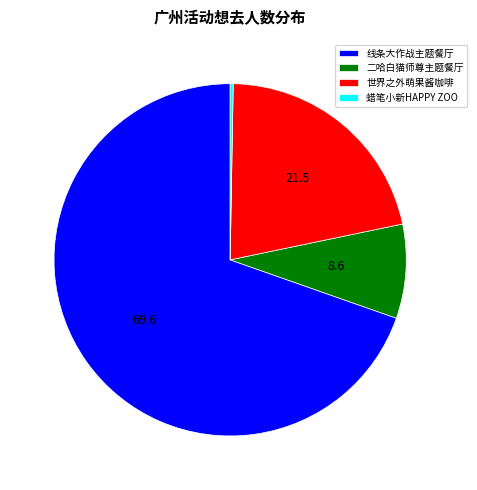

True or false: 线条大作战主题餐厅 accounts for 78% of the total.

False